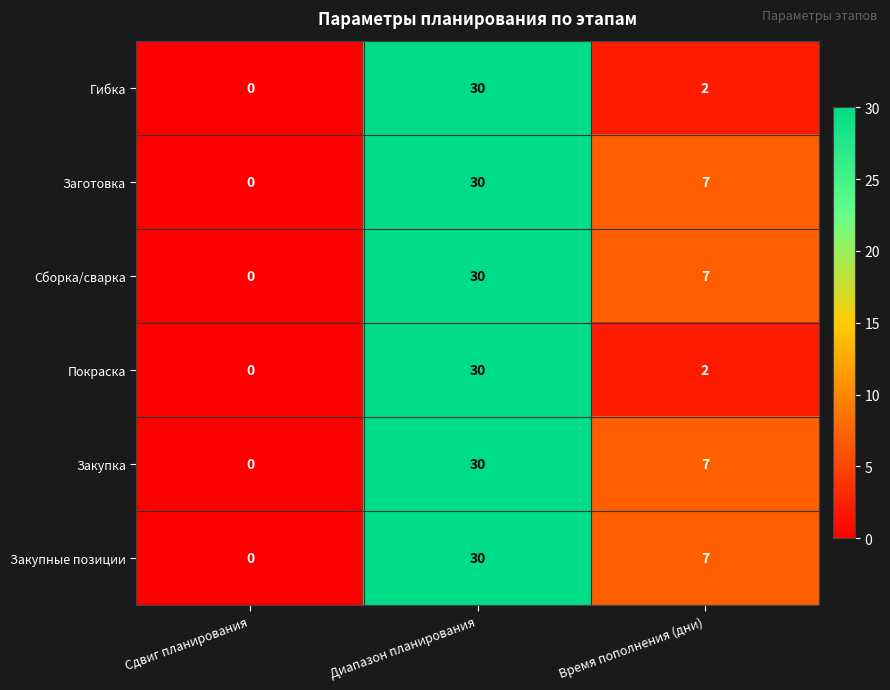

What is the average value of the Сборка/сварка series?

12